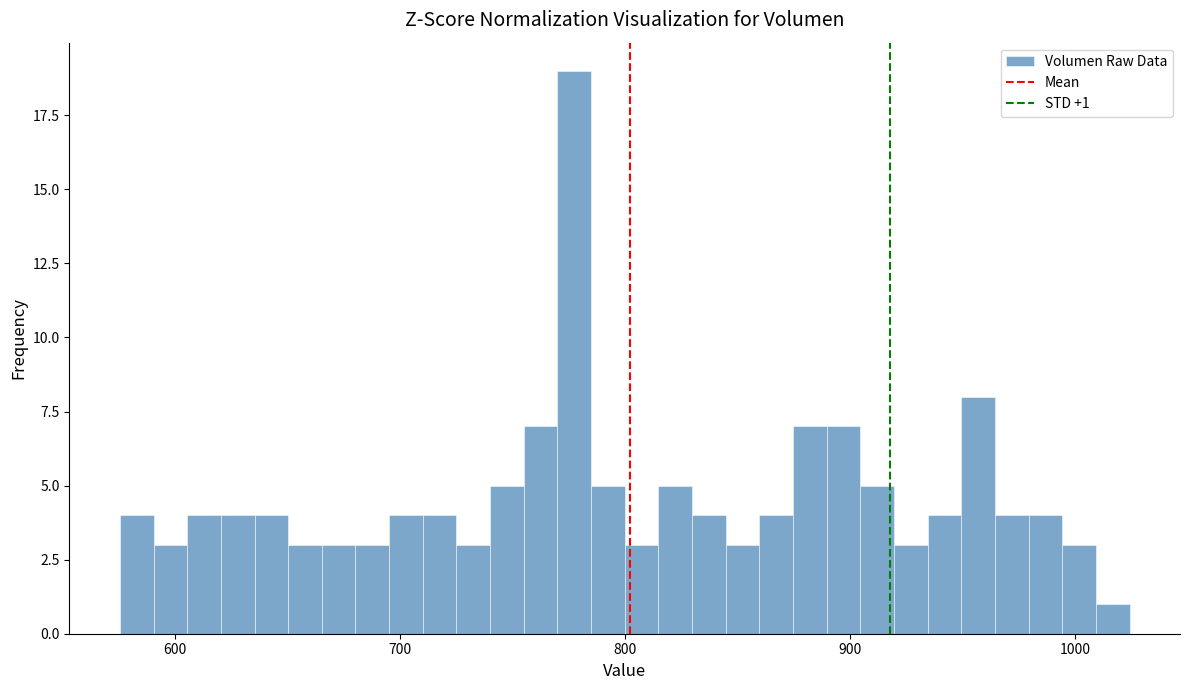

Read against the x-axis, roughly where is the centre of the tallest bar?

780